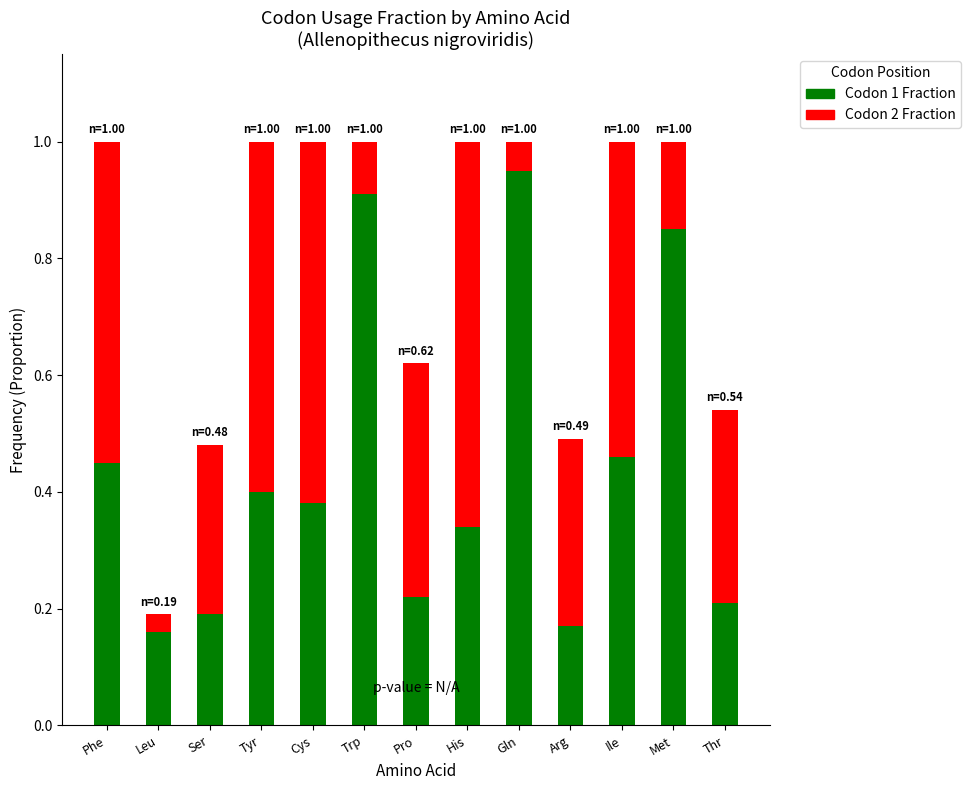

How many bars are there in total?

13